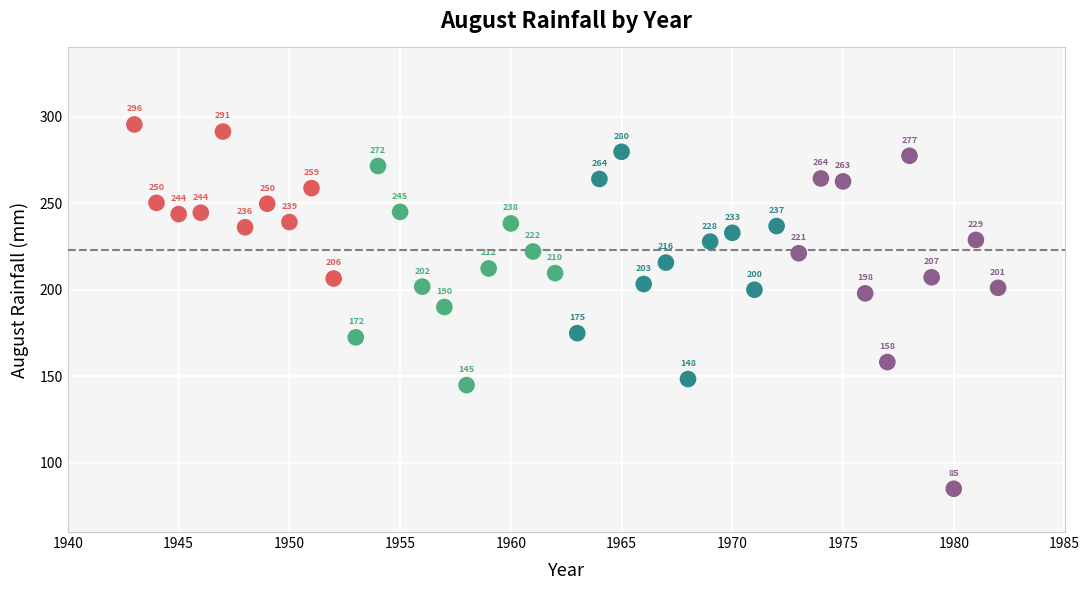

What is the range of Y values (max minus min)?

210.5